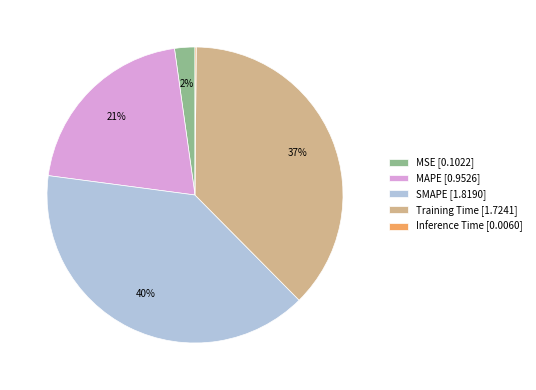

Does SMAPE [1.8190] account for over 50% of the chart?

No